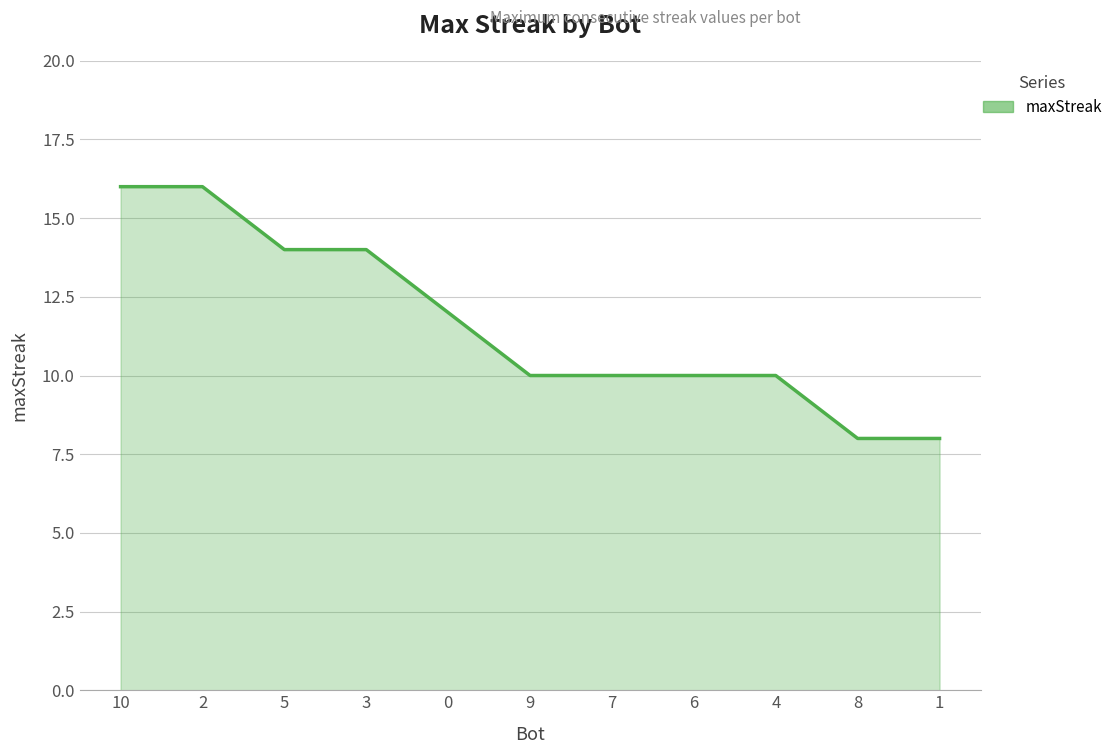

What position from the right is 5?

9